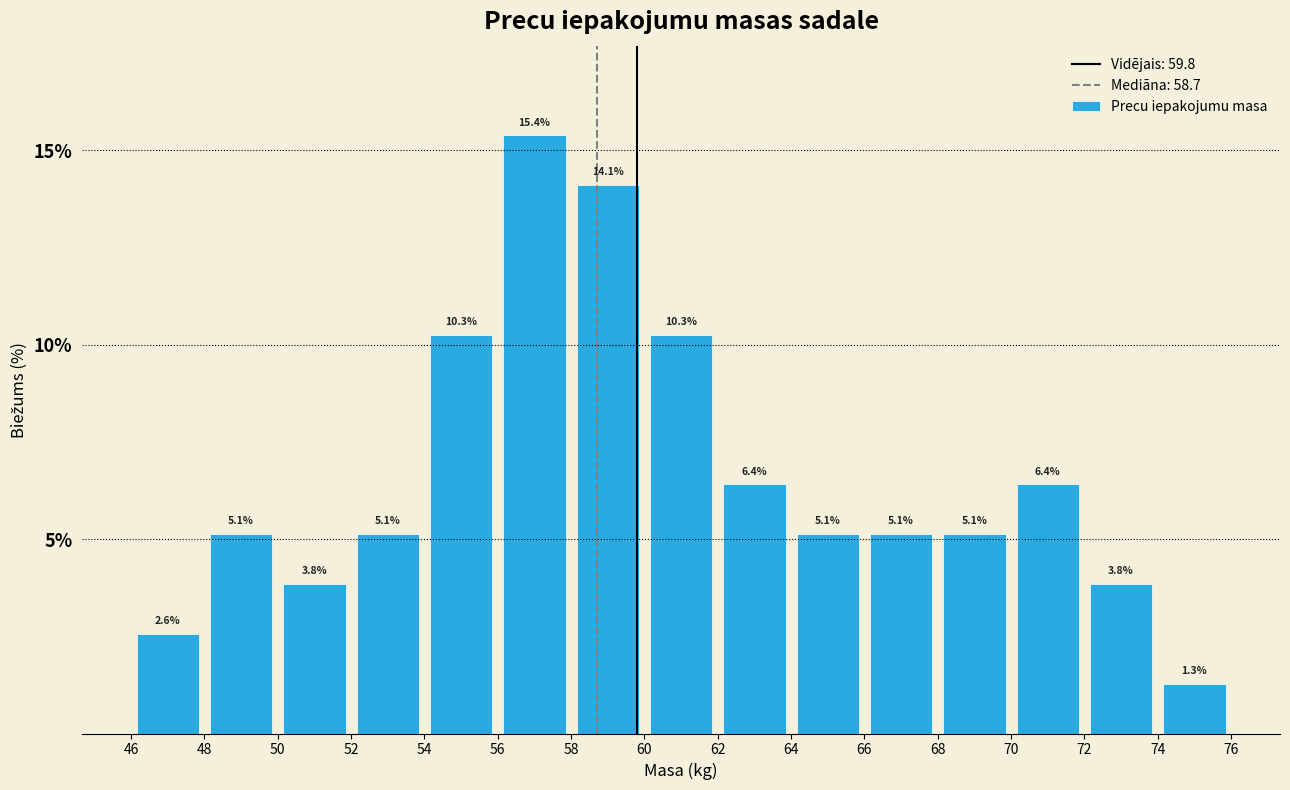

Reading left to right, list every bar in this chart as the range it spans on the x-axis followed by its height.

46 to 48: 2.6
48 to 50: 5.1
50 to 52: 3.8
52 to 54: 5.1
54 to 56: 10.3
56 to 58: 15.4
58 to 60: 14.1
60 to 62: 10.3
62 to 64: 6.4
64 to 66: 5.1
66 to 68: 5.1
68 to 70: 5.1
70 to 72: 6.4
72 to 74: 3.8
74 to 76: 1.3